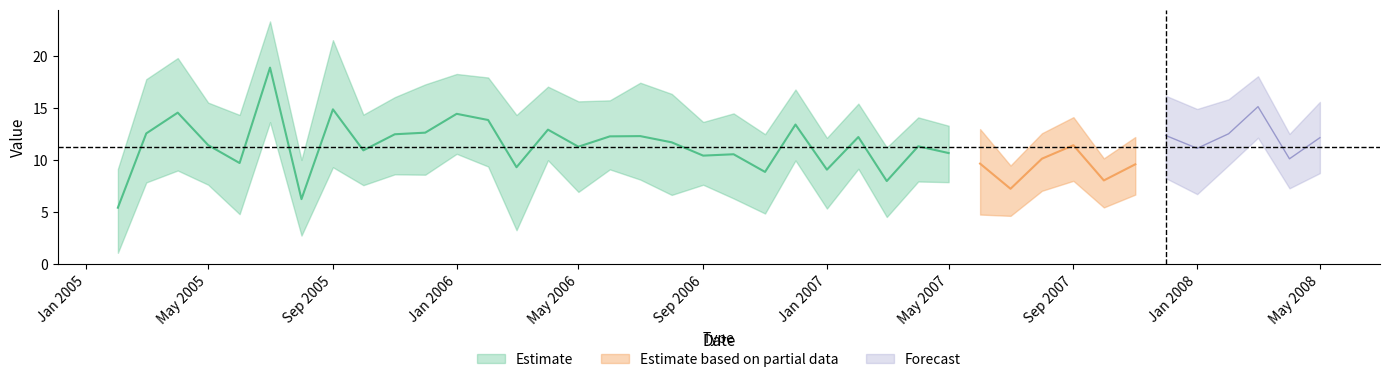

Reading left to right, extract all data points from this chart.

Tracker: 5.4	12.6	14.6	11.4	9.7	18.9	6.3	14.9	10.9	12.5	12.6	14.5	13.9	9.3	12.9	11.3	12.3	12.3	11.7	10.4	10.6	8.9	13.4	9.1	12.2	8.0	11.3	10.7	9.7	7.2	10.1	11.4	8.1	9.6	12.4	11.1	12.5	15.2	10.1	12.2
Low: 1.1	7.9	9.0	7.6	4.8	13.7	2.7	9.3	7.6	8.6	8.6	10.6	9.4	3.3	10.0	6.9	9.1	8.1	6.7	7.6	6.3	4.9	10.0	5.3	9.2	4.5	7.9	7.9	4.8	4.6	7.1	8.0	5.5	6.7	8.3	6.7	9.5	12.2	7.3	8.8
High: 9.2	17.8	19.8	15.5	14.4	23.4	10.0	21.6	14.4	16.1	17.3	18.3	18.0	14.3	17.1	15.7	15.8	17.5	16.4	13.7	14.5	12.5	16.8	12.1	15.4	11.2	14.1	13.3	13.0	9.5	12.6	14.1	10.2	12.2	16.2	14.9	15.9	18.1	12.5	15.6